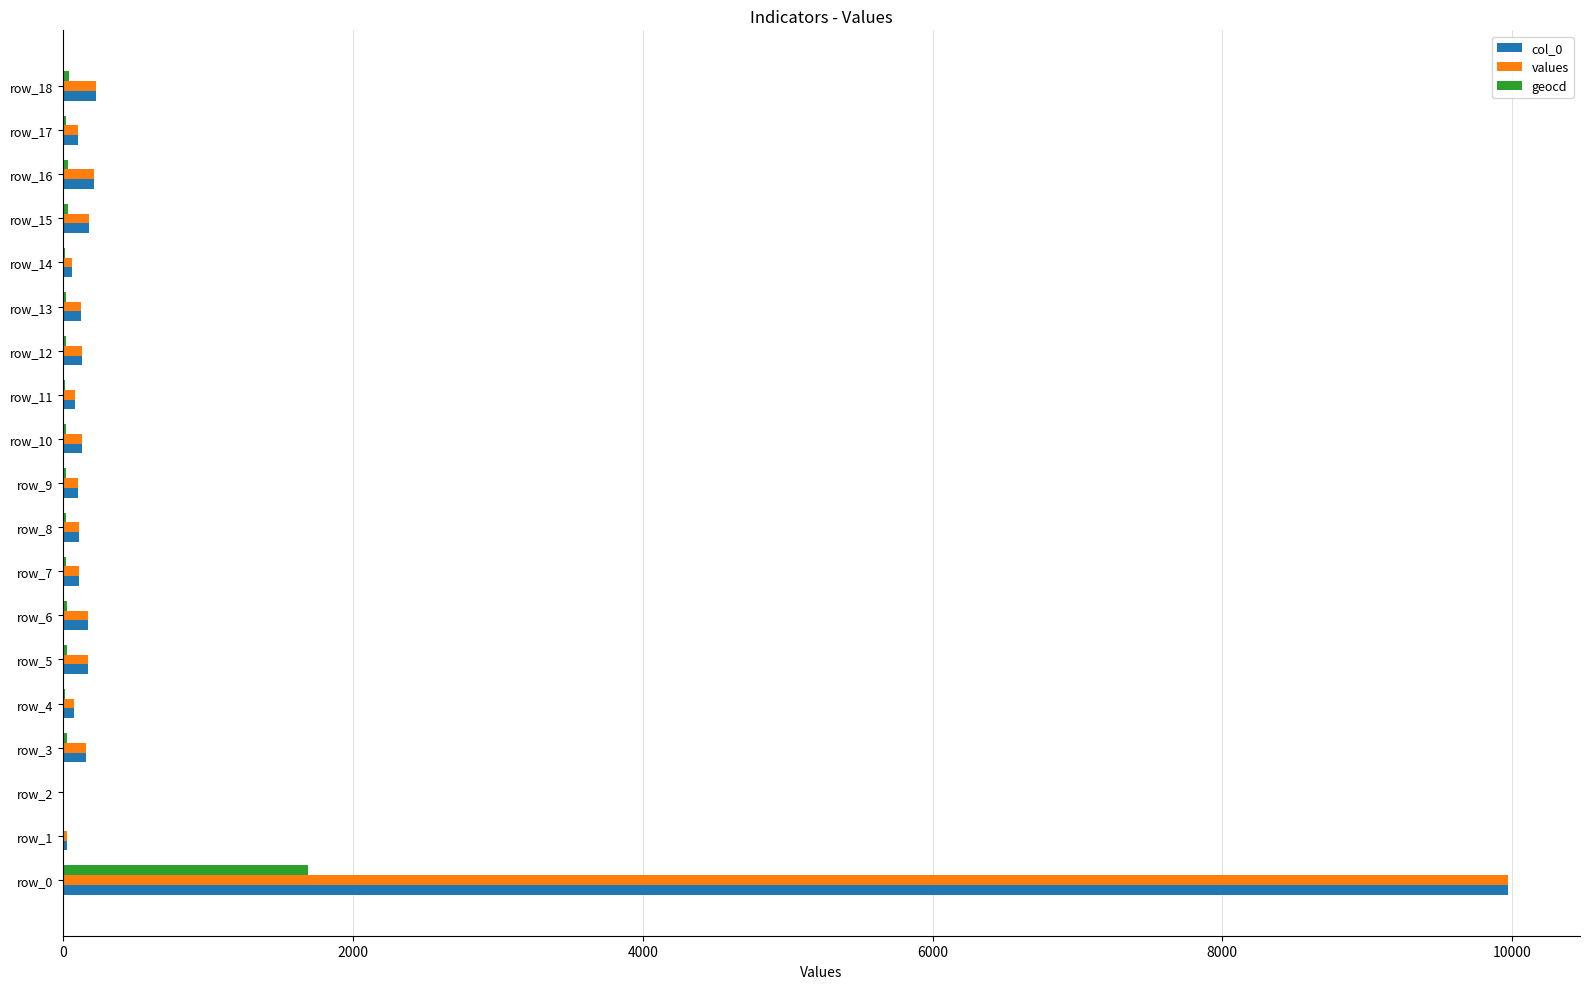

At which category is the sum across all series the highest?

row_0